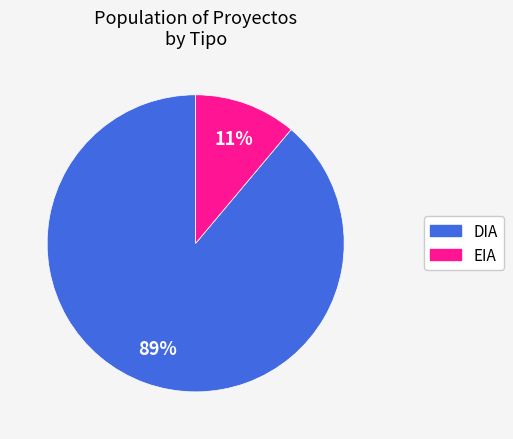

Do DIA and EIA together represent more than half of the pie?

Yes